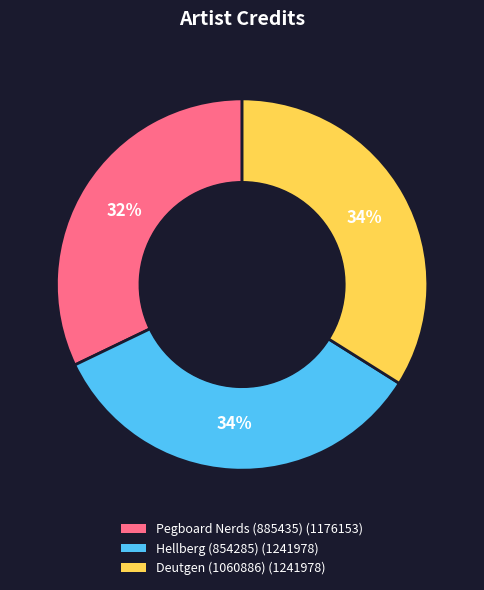

Do Hellberg (854285) (1241978) and Pegboard Nerds (885435) (1176153) together represent more than half of the pie?

Yes